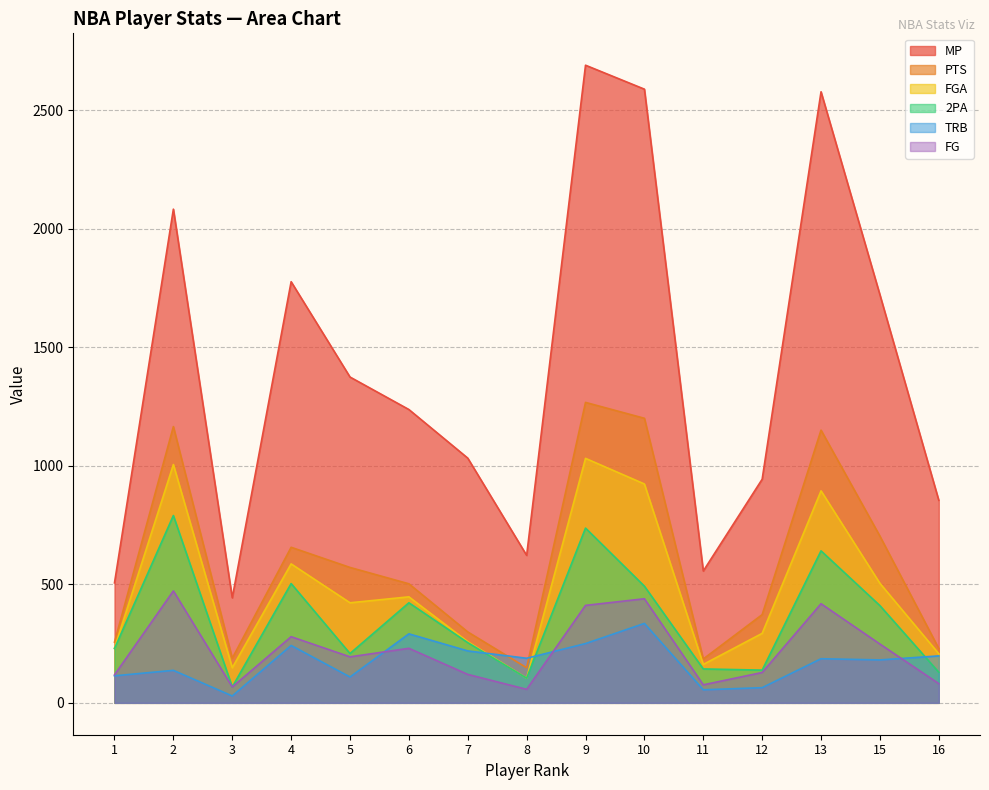

Is the value of 2PA at 10 greater than the value of PTS at 12?

Yes